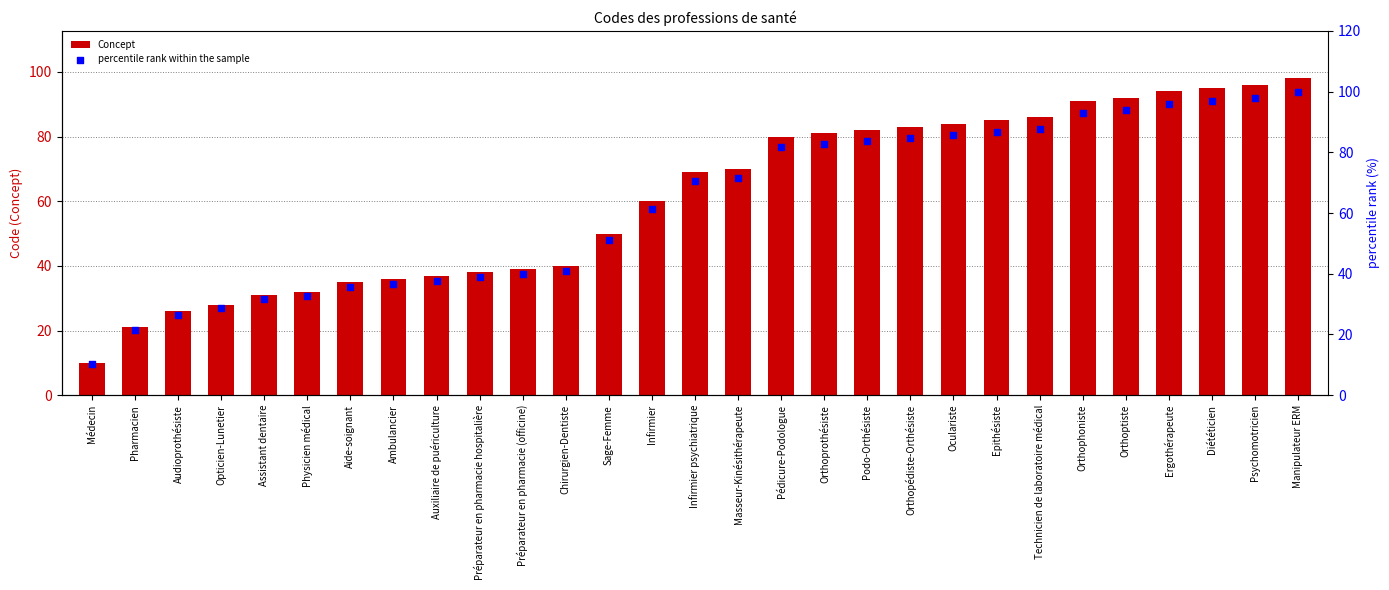

What is the total value across all series at Masseur-Kinésithérapeute?

141.4